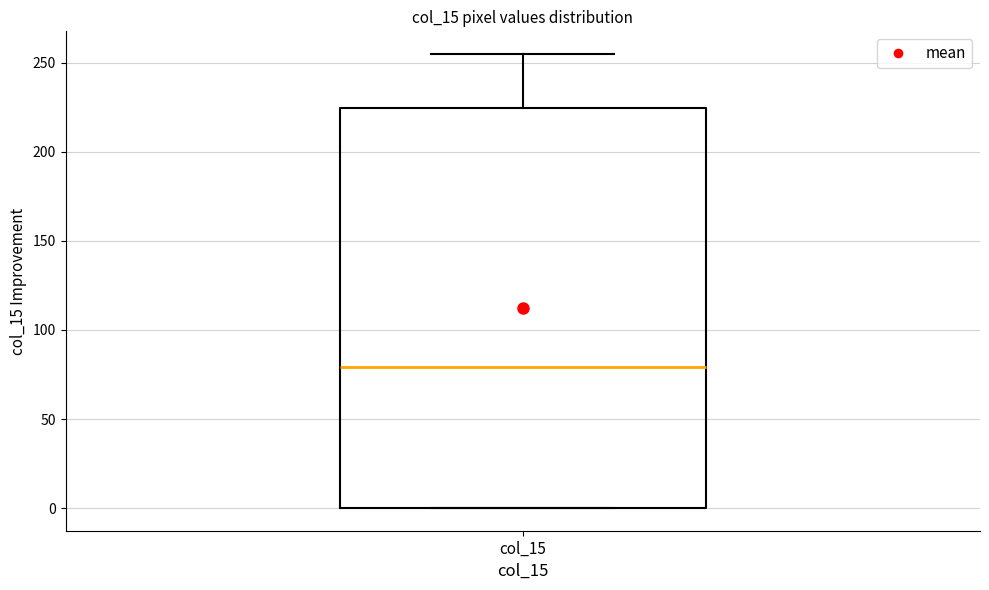

Read this box plot against the y-axis: the position of the median line, the range covered by the box, and the ends of both whiskers. The values are not printed on the chart, so give them approximately, as read against the axis.

median 80, box 0 to 225, whiskers 0 to 255